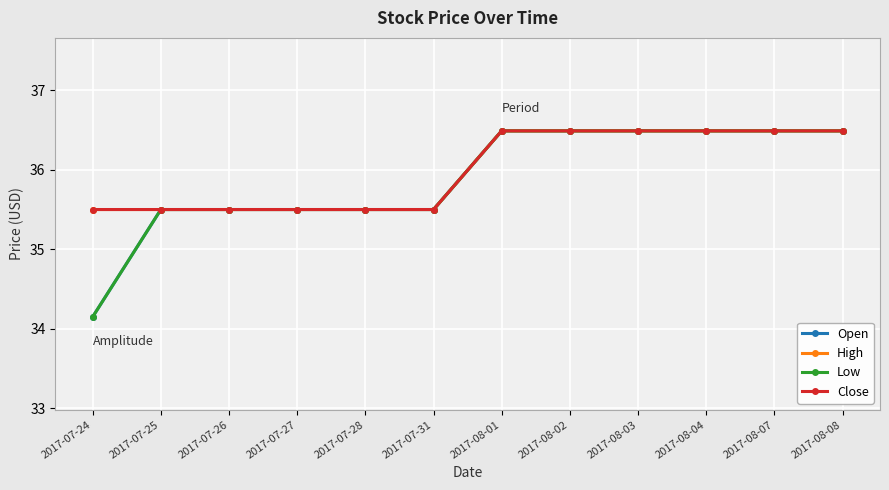

Is the value of Close at 2017-08-03 greater than the value of Open at 2017-08-02?

No